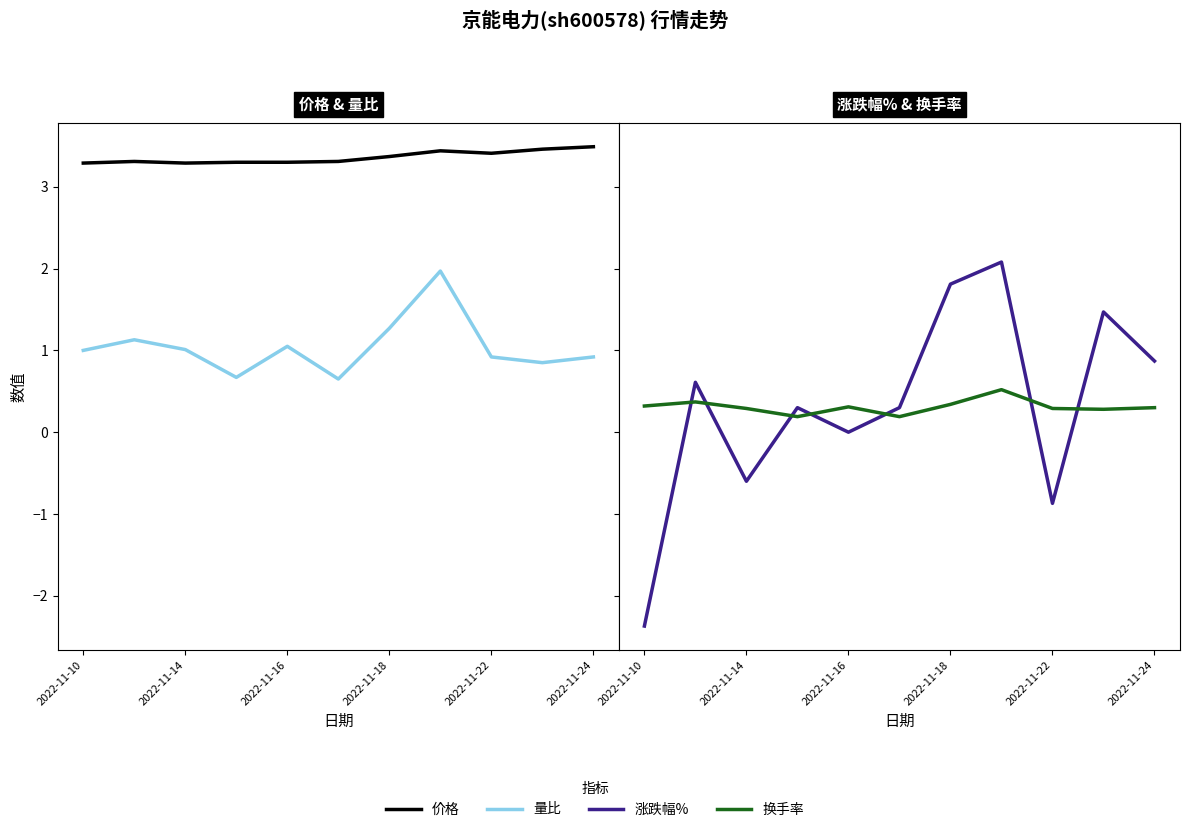

How many 价格 values are between 3 and 4?

11